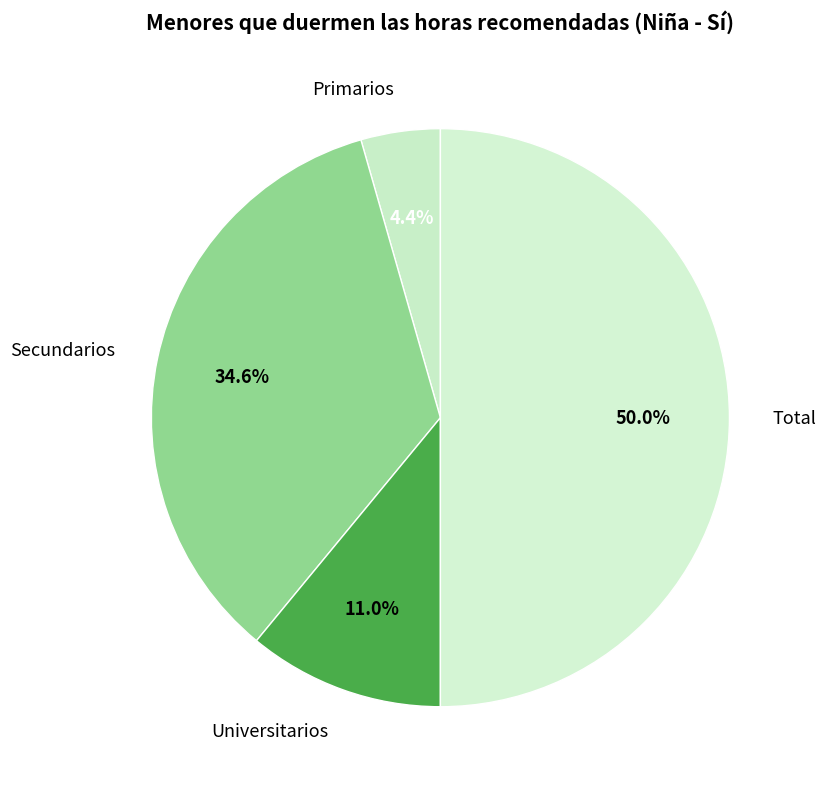

Combined, what portion of the pie is Secundarios and Total?

84.6%